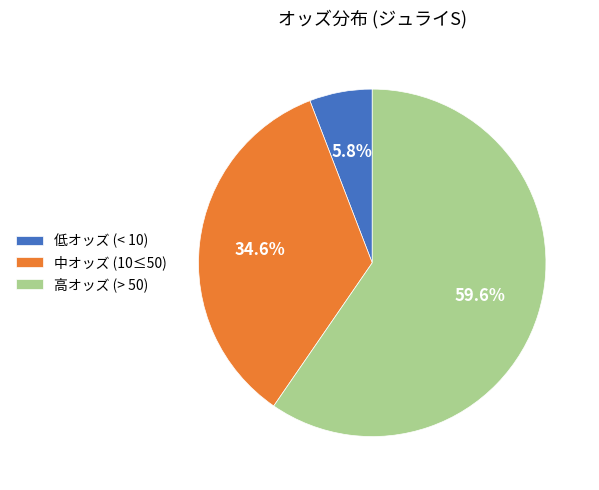

What percentage is NOT represented by 高オッズ (> 50)?

40.4%